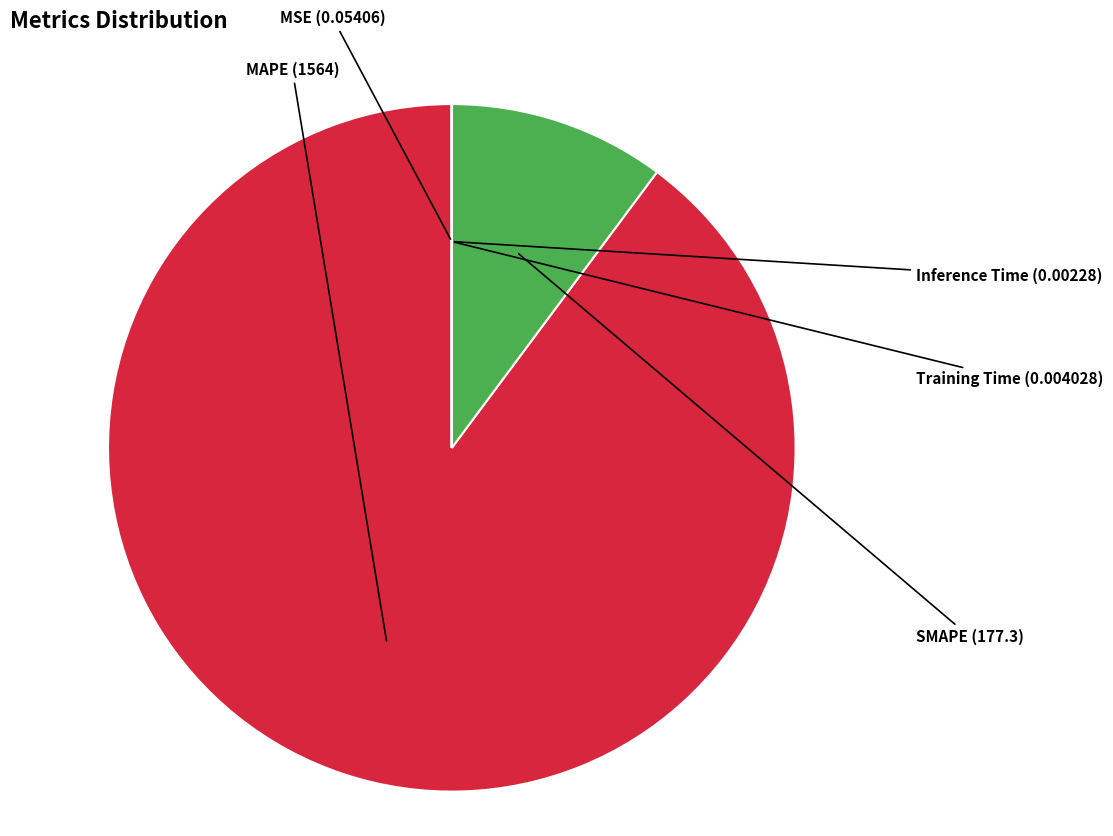

Does any single category account for the majority?

Yes